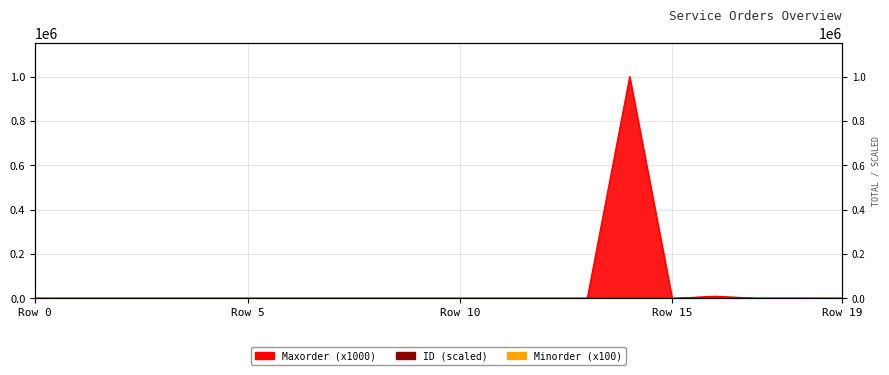

True or false: ID has more than 0 points higher than both neighbors.

True